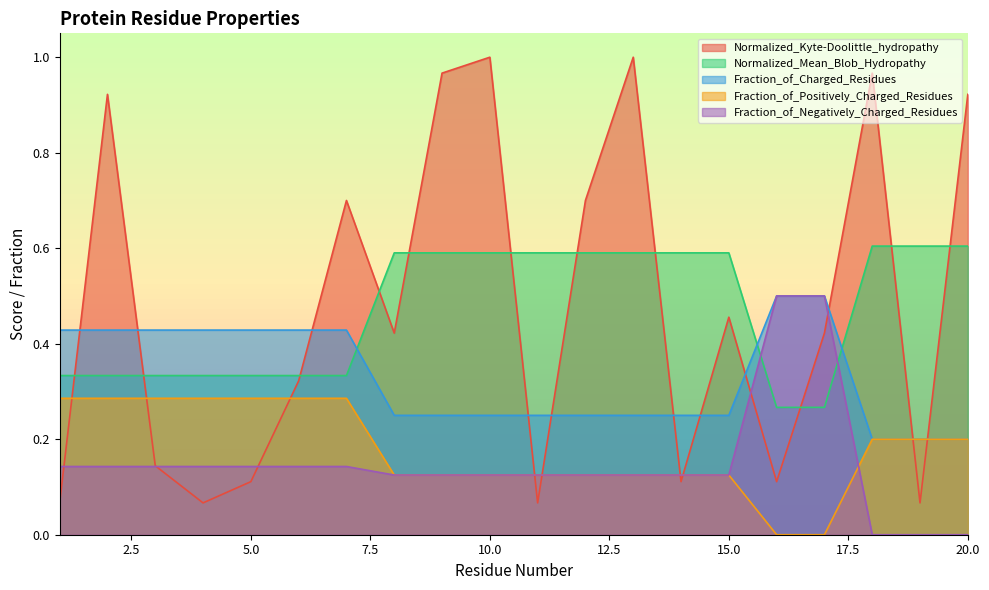

Reading right to left, transcribe all the data shown in this chart.

Normalized_Kyte-Doolittle_hydropathy: 0.9	0.1	1.0	0.4	0.1	0.5	0.1	1.0	0.7	0.1	1.0	1.0	0.4	0.7	0.3	0.1	0.1	0.1	0.9	0.1
Normalized_Mean_Blob_Hydropathy: 0.6	0.6	0.6	0.3	0.3	0.6	0.6	0.6	0.6	0.6	0.6	0.6	0.6	0.3	0.3	0.3	0.3	0.3	0.3	0.3
Fraction_of_Charged_Residues: 0.2	0.2	0.2	0.5	0.5	0.2	0.2	0.2	0.2	0.2	0.2	0.2	0.2	0.4	0.4	0.4	0.4	0.4	0.4	0.4
Fraction_of_Positively_Charged_Residues: 0.2	0.2	0.2	0.0	0.0	0.1	0.1	0.1	0.1	0.1	0.1	0.1	0.1	0.3	0.3	0.3	0.3	0.3	0.3	0.3
Fraction_of_Negatively_Charged_Residues: 0.0	0.0	0.0	0.5	0.5	0.1	0.1	0.1	0.1	0.1	0.1	0.1	0.1	0.1	0.1	0.1	0.1	0.1	0.1	0.1